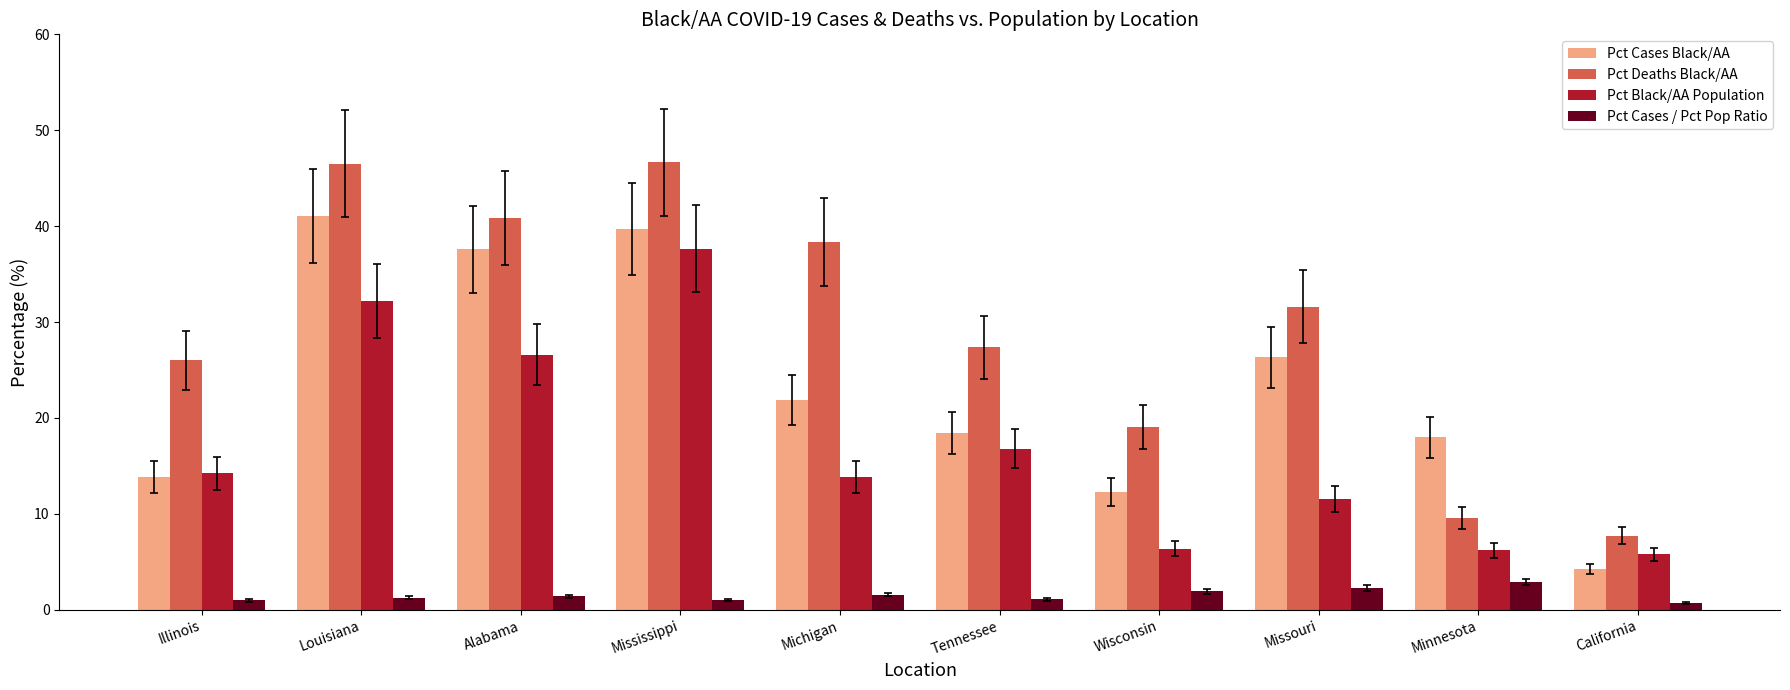

What is the label of the 8th bar from the left?

Missouri